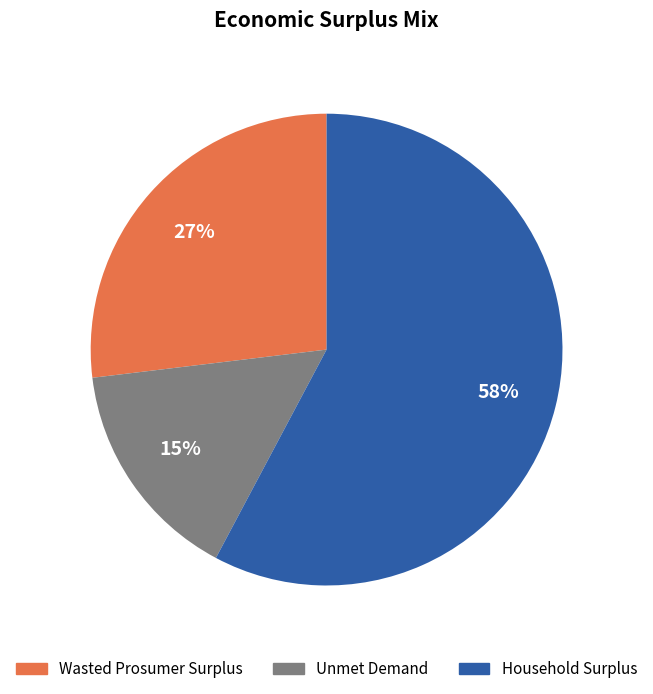

What is the ratio of the value at Wasted Prosumer Surplus to the value at Unmet Demand?

1.8